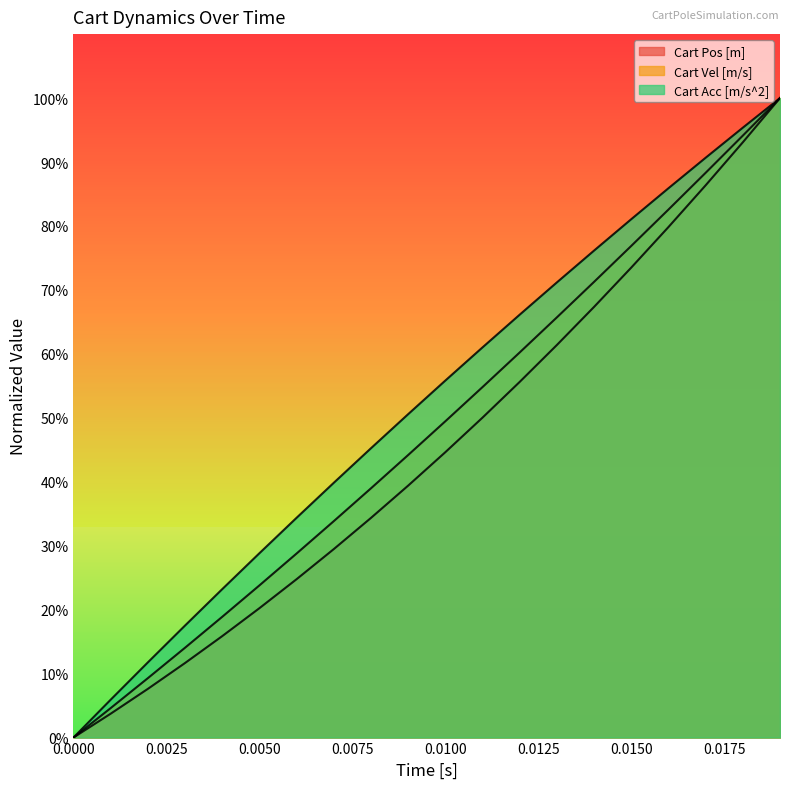

Which series has the largest total across all categories?

Cart Acc [m/s^2]